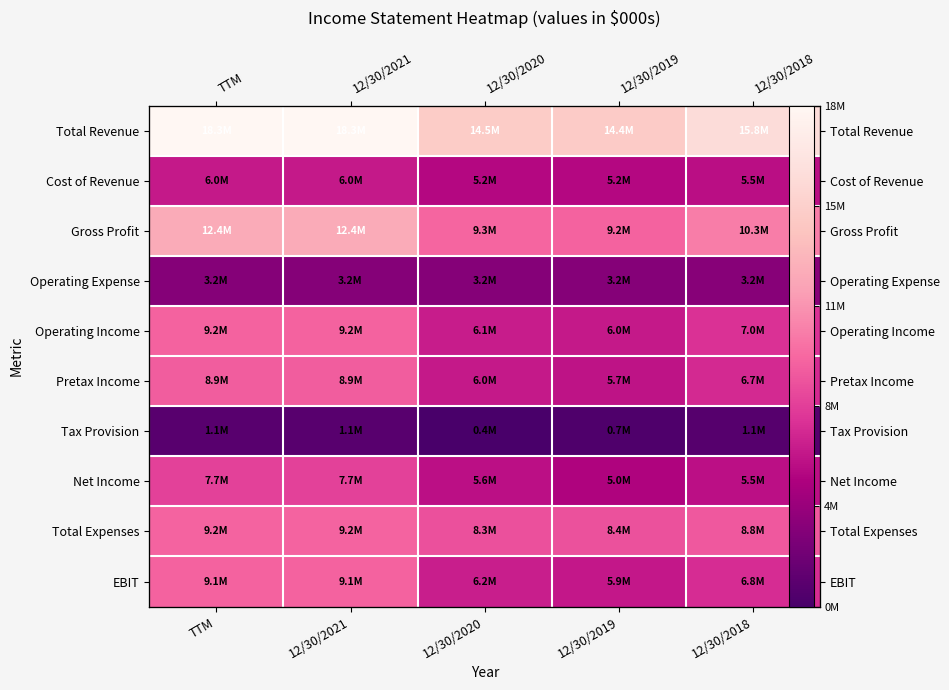

Is it true that Total Revenue equals 31428033 at TTM?

False